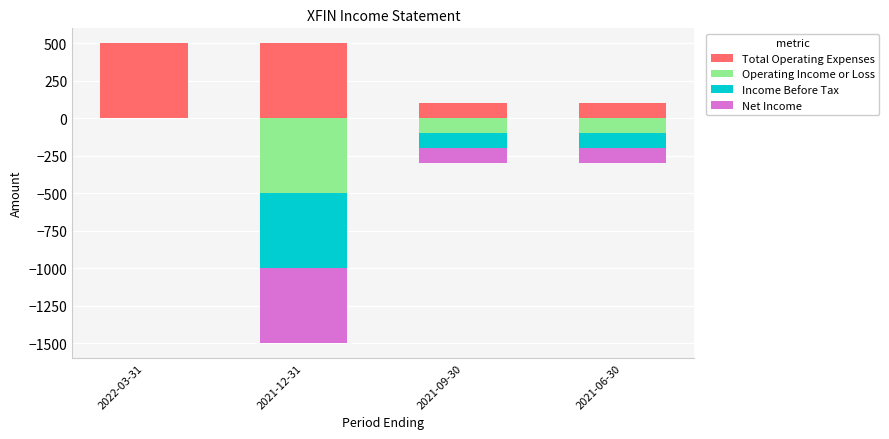

What is the difference between the highest and lowest values at 2021-09-30?

200